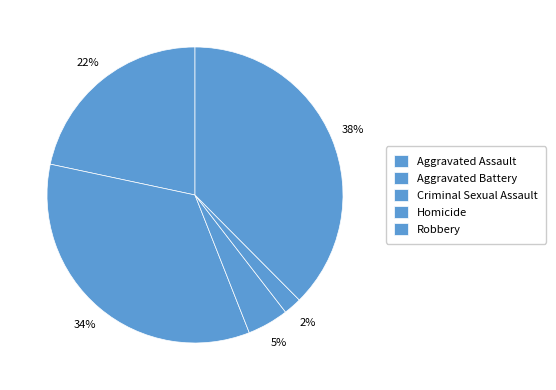

To the nearest percent, what is the difference between the Homicide and Criminal Sexual Assault slice percentages?

3%